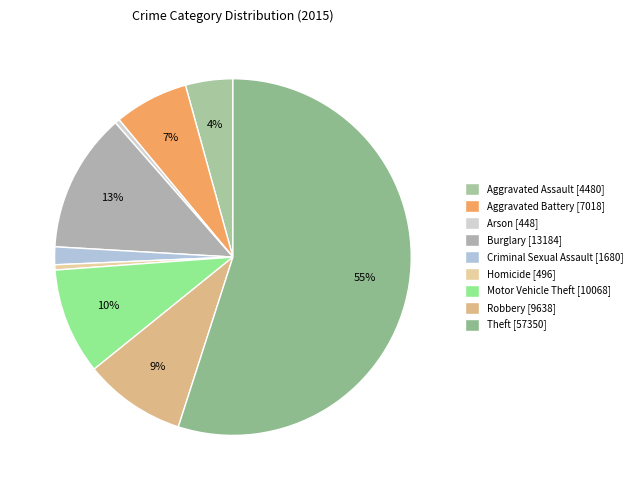

To the nearest percent, what is the difference between the Aggravated Battery and Theft slice percentages?

48%